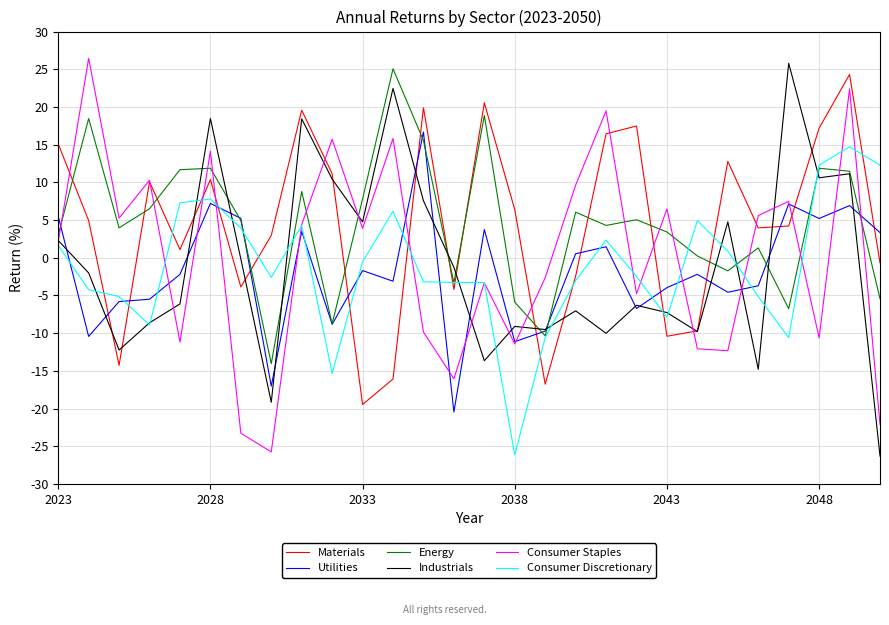

What is the maximum value for Utilities?

16.7